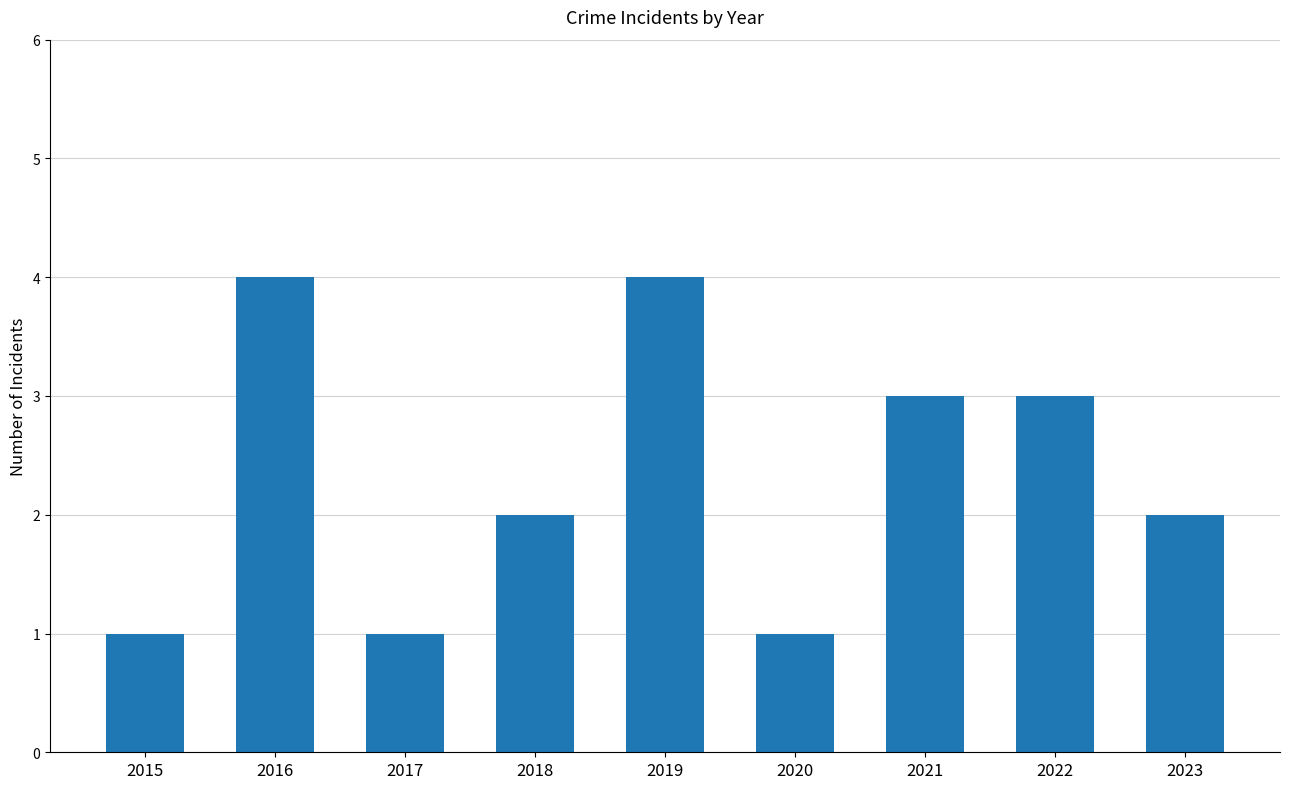

Reading left to right, extract all data points from this chart.

1	4	1	2	4	1	3	3	2